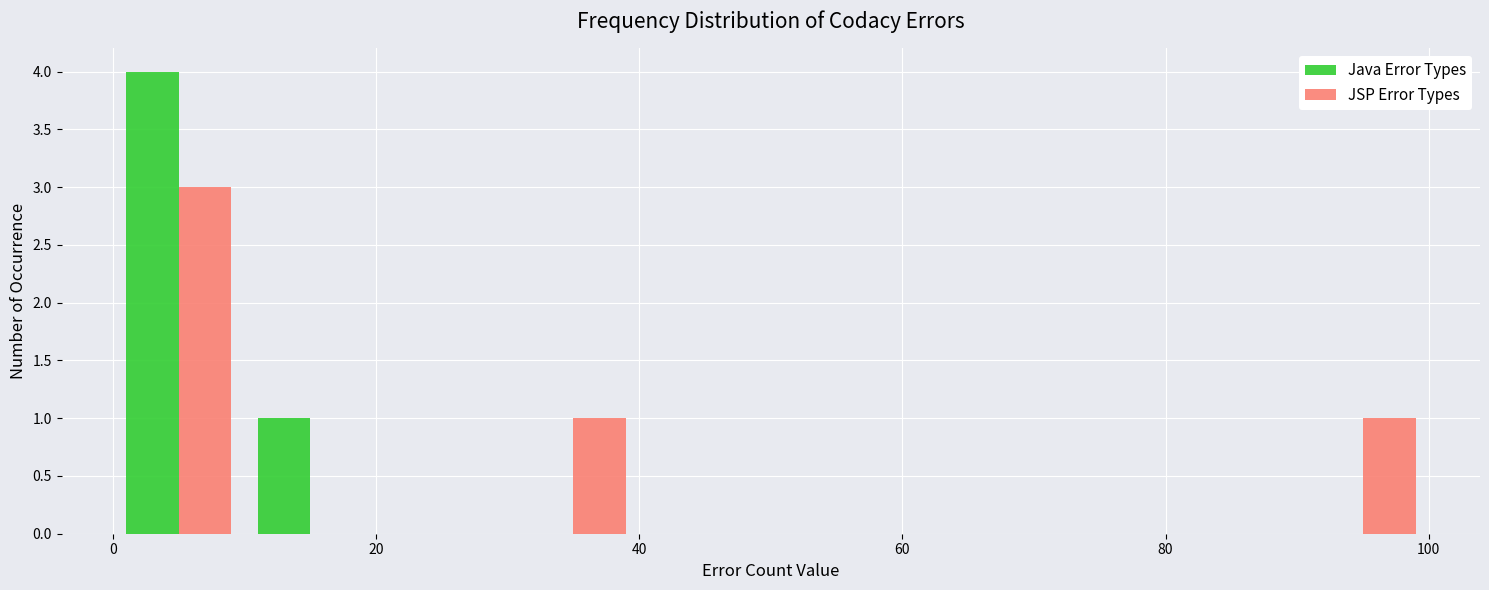

Reading left to right, list every range on the x-axis with the height of the bar of each series over it. The values are not printed on the chart, so give them approximately, as read against the axis.

0 to 10: Java Error Types=4	JSP Error Types=3
10 to 20: Java Error Types=1	JSP Error Types=0
20 to 30: Java Error Types=0	JSP Error Types=0
30 to 40: Java Error Types=0	JSP Error Types=1
40 to 50: Java Error Types=0	JSP Error Types=0
50 to 60: Java Error Types=0	JSP Error Types=0
60 to 70: Java Error Types=0	JSP Error Types=0
70 to 80: Java Error Types=0	JSP Error Types=0
80 to 90: Java Error Types=0	JSP Error Types=0
90 to 100: Java Error Types=0	JSP Error Types=1